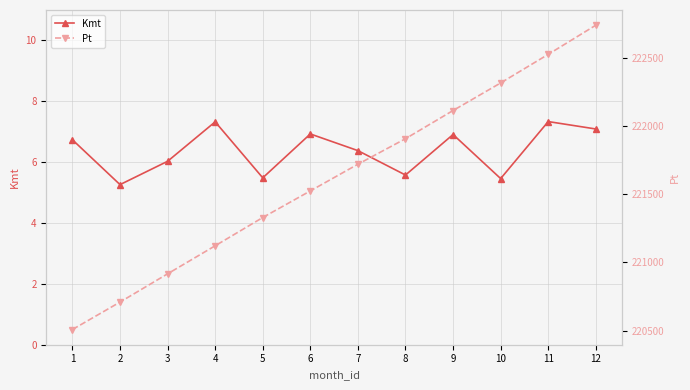

True or false: Kmt has more than 0 interior local peaks.

True